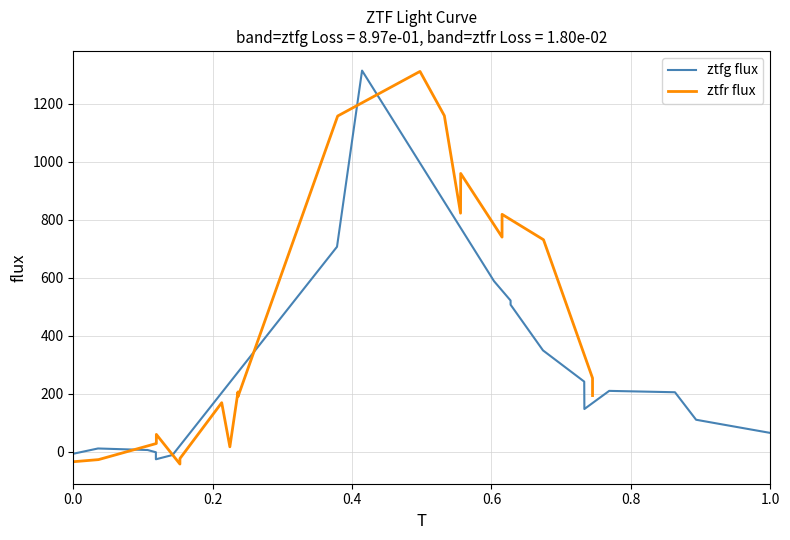

What is the sum of all ztfg flux values?

5114.9